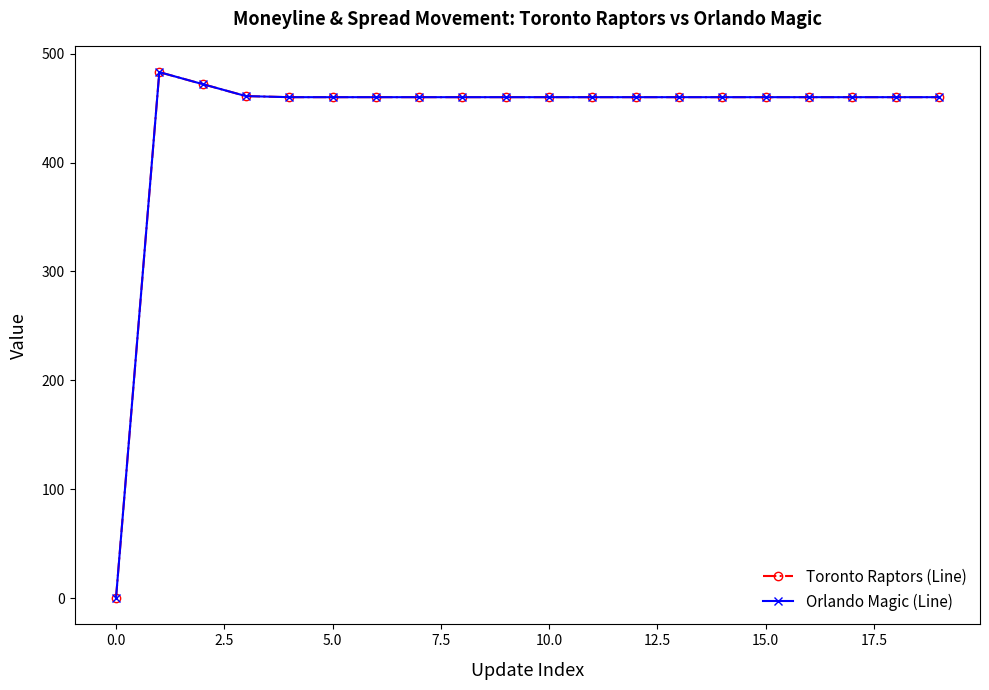

True or false: Orlando Magic (Line) and Toronto Raptors (Line) intersect in this chart.

False